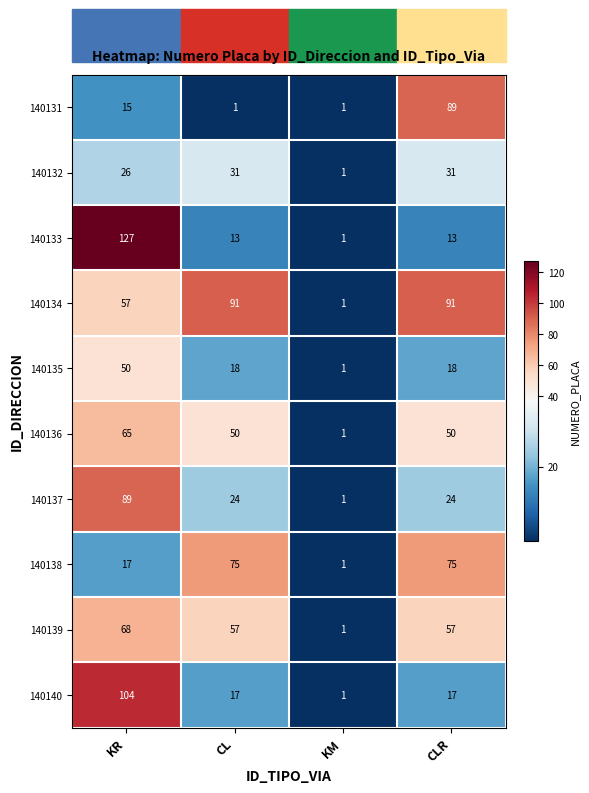

What is the sum of the 140134 values at KM and CL?

92